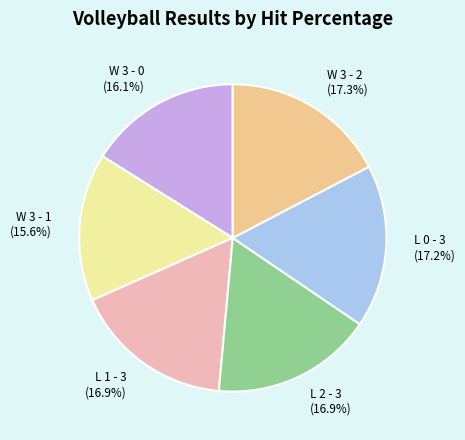

Which category has the smallest portion of the pie?

W 3 - 1